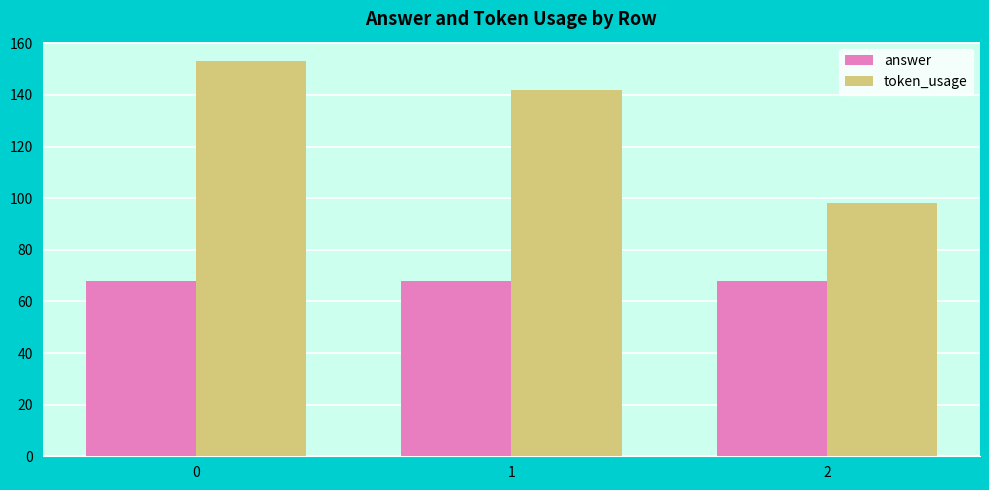

The answer series shows 112 at 0. True or false?

False